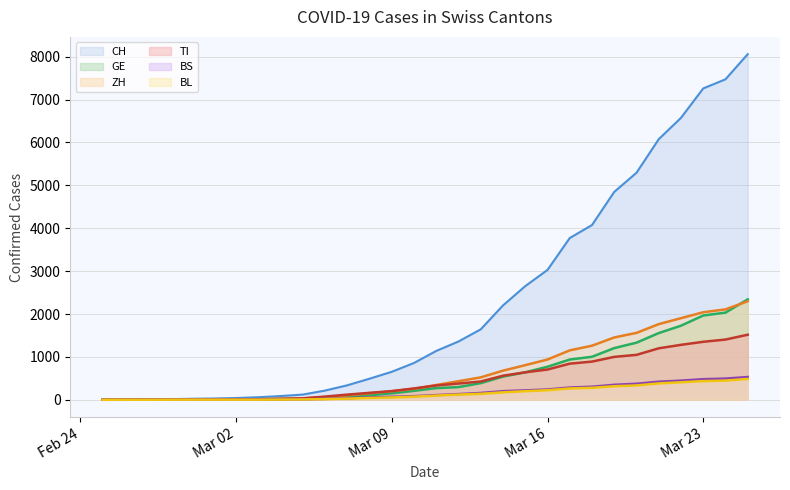

Between 2020-02-27 and 2020-03-19, which is larger?

2020-03-19